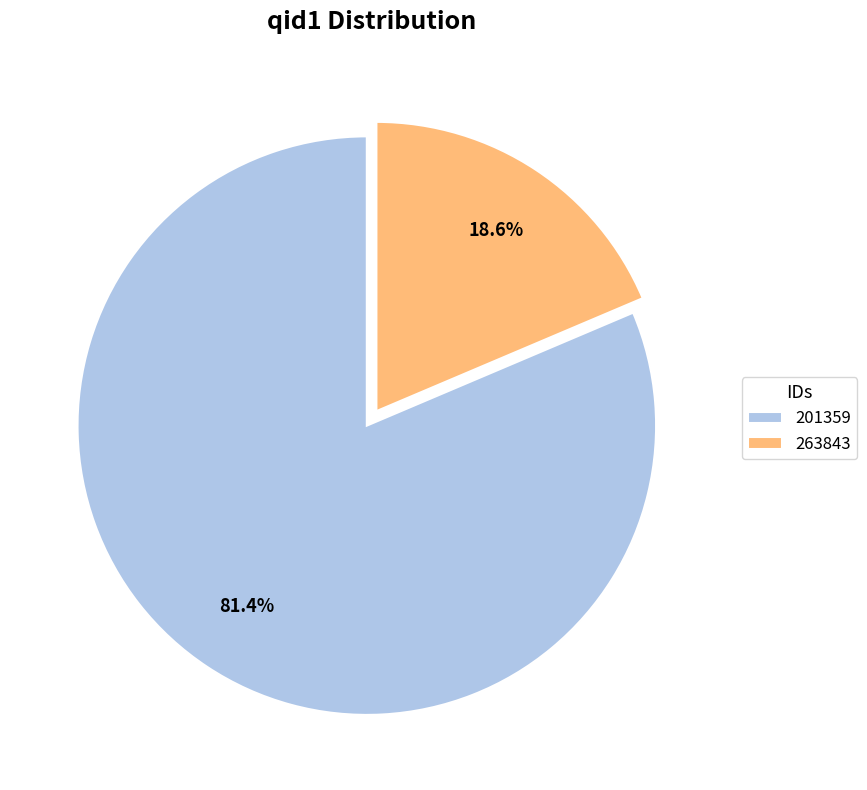

Count the number of slices in the pie.

2